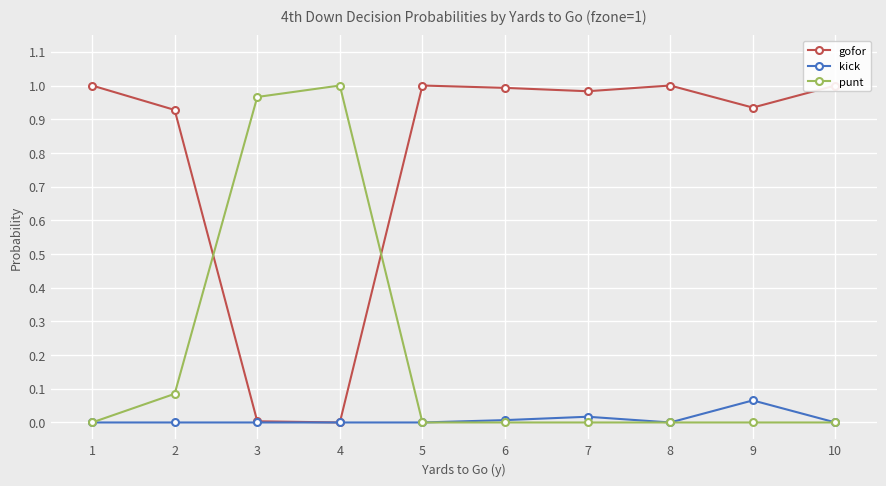

What is the average value of the punt series?

0.2